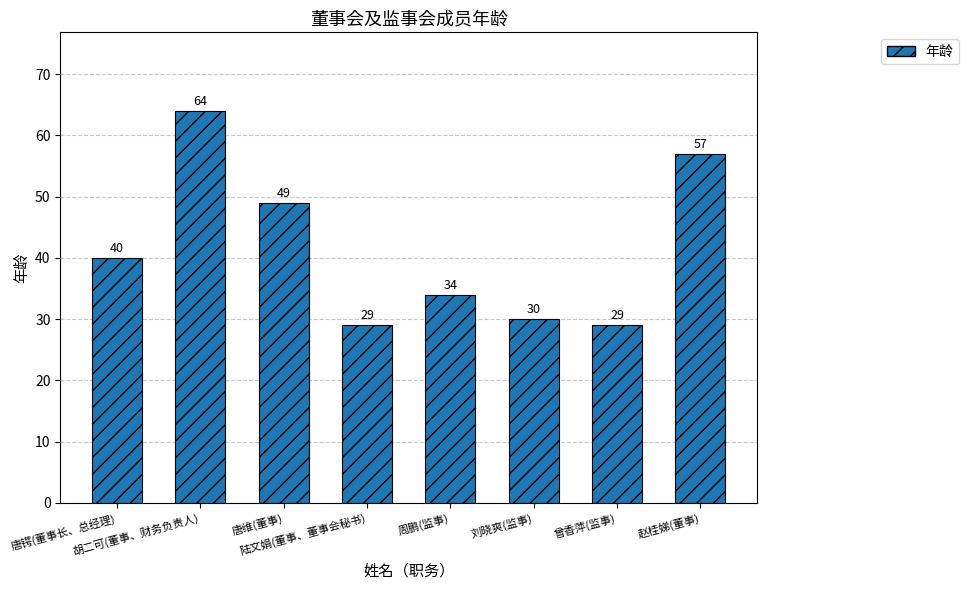

Which has a higher value, 刘晓爽(监事) or 胡二可(董事、财务负责人)?

胡二可(董事、财务负责人)